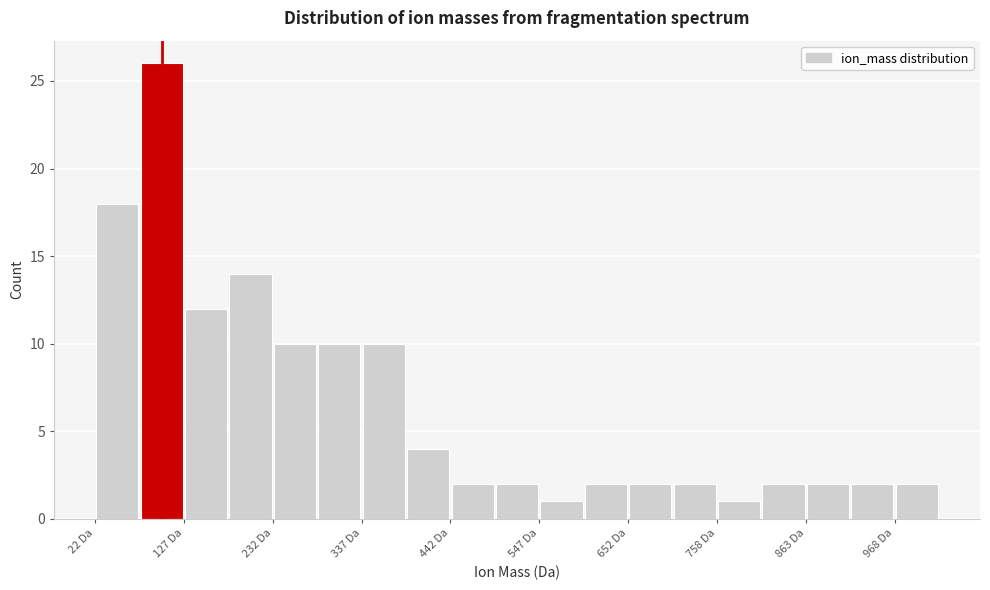

Read against the x-axis, roughly where is the centre of the tallest bar?

100